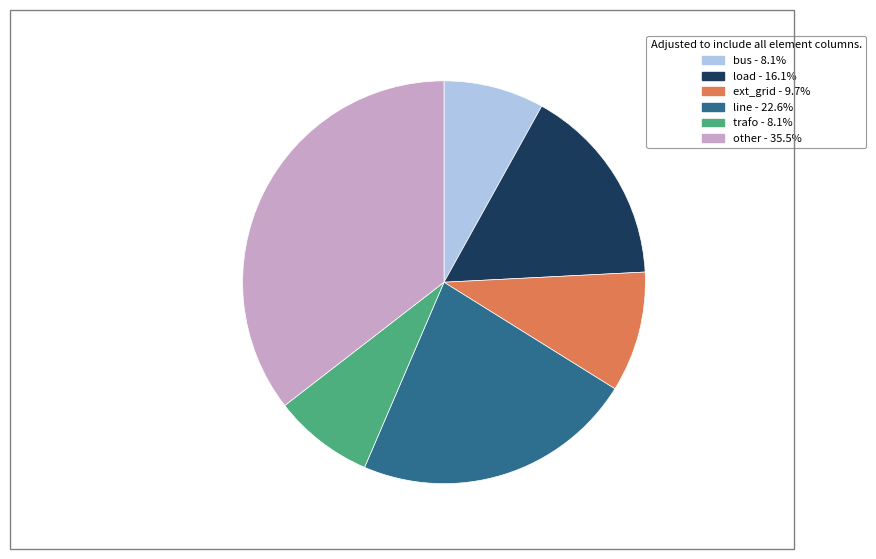

How many segments does this pie chart have?

6